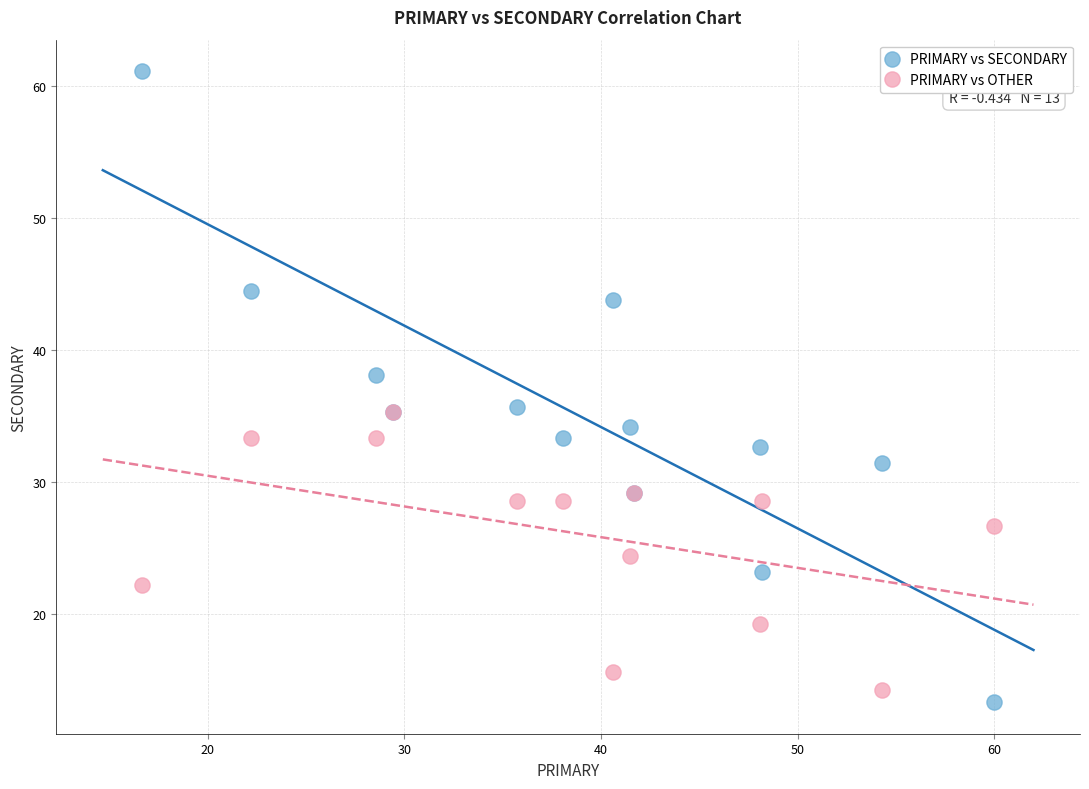

Which series reaches the maximum Y coordinate?

PRIMARY vs SECONDARY